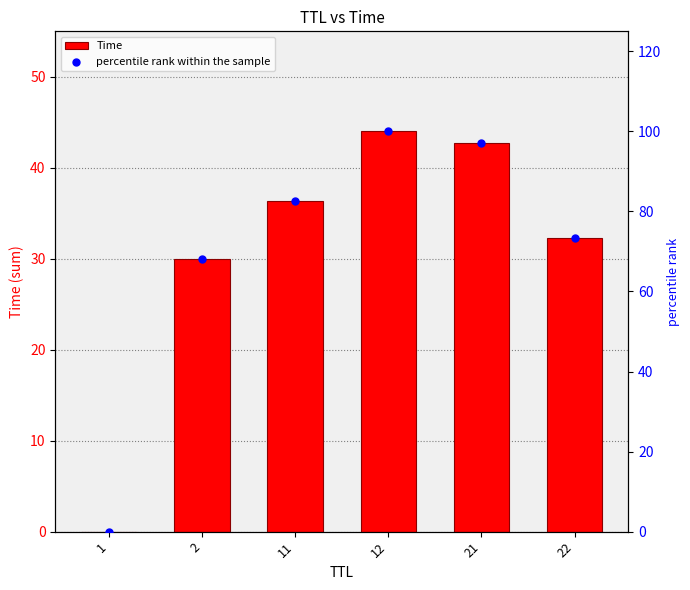

At which category is the sum across all series the highest?

12